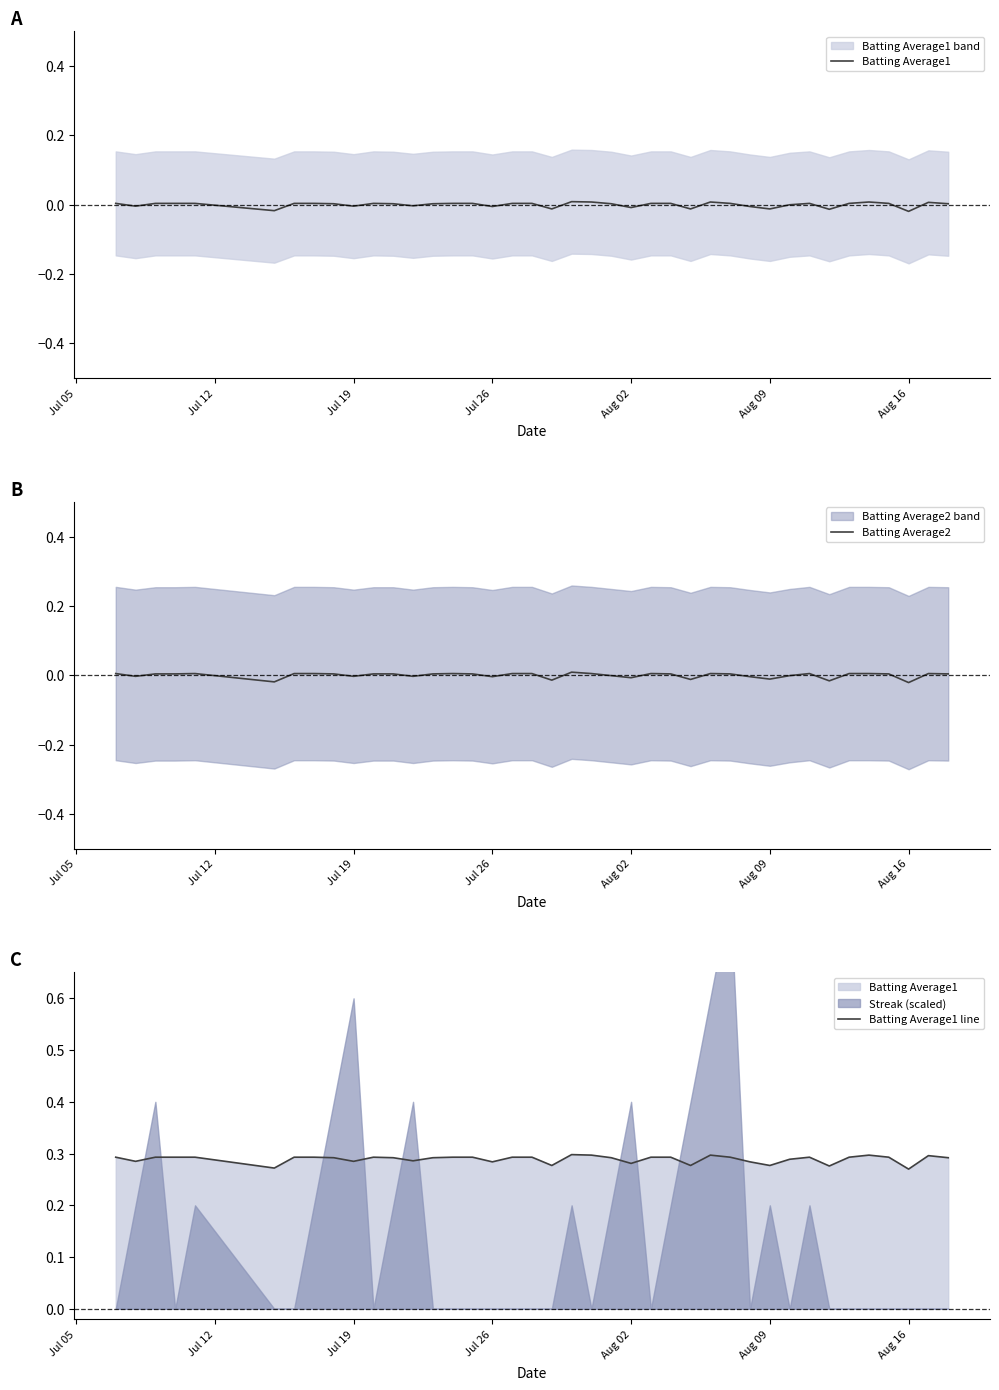

Which series has the largest total across all categories?

Batting Average1 line